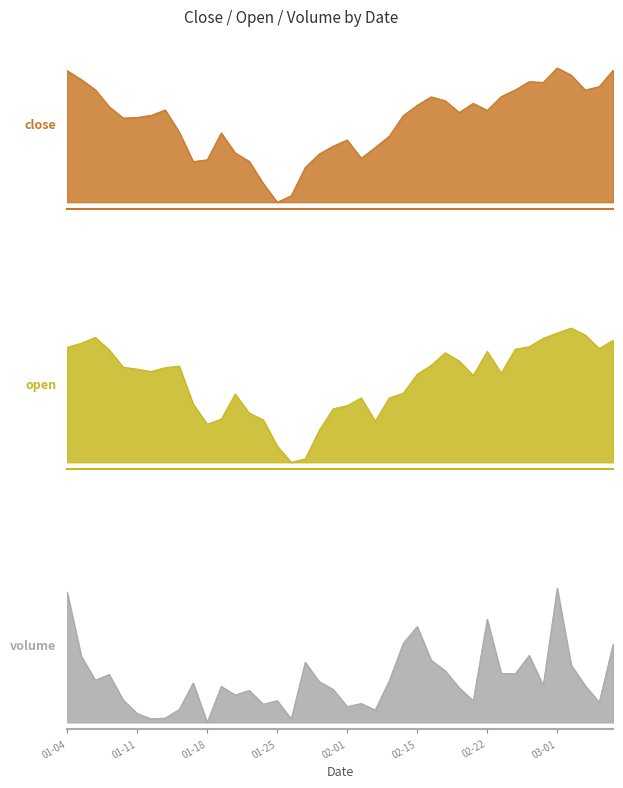

What is the label of the 34th point from the left?

2011-02-25